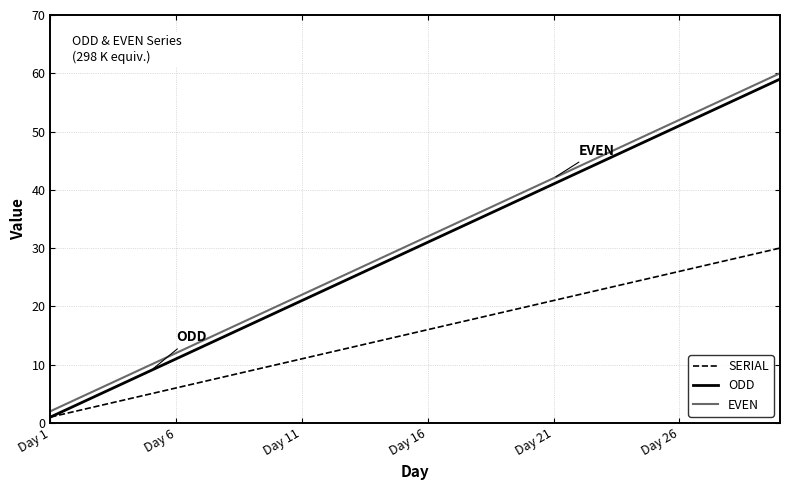

Reading left to right, what are all the values shown in this chart?

SERIAL: 1	2	3	4	5	6	7	8	9	10	11	12	13	14	15	16	17	18	19	20	21	22	23	24	25	26	27	28	29	30
ODD: 1	3	5	7	9	11	13	15	17	19	21	23	25	27	29	31	33	35	37	39	41	43	45	47	49	51	53	55	57	59
EVEN: 2	4	6	8	10	12	14	16	18	20	22	24	26	28	30	32	34	36	38	40	42	44	46	48	50	52	54	56	58	60